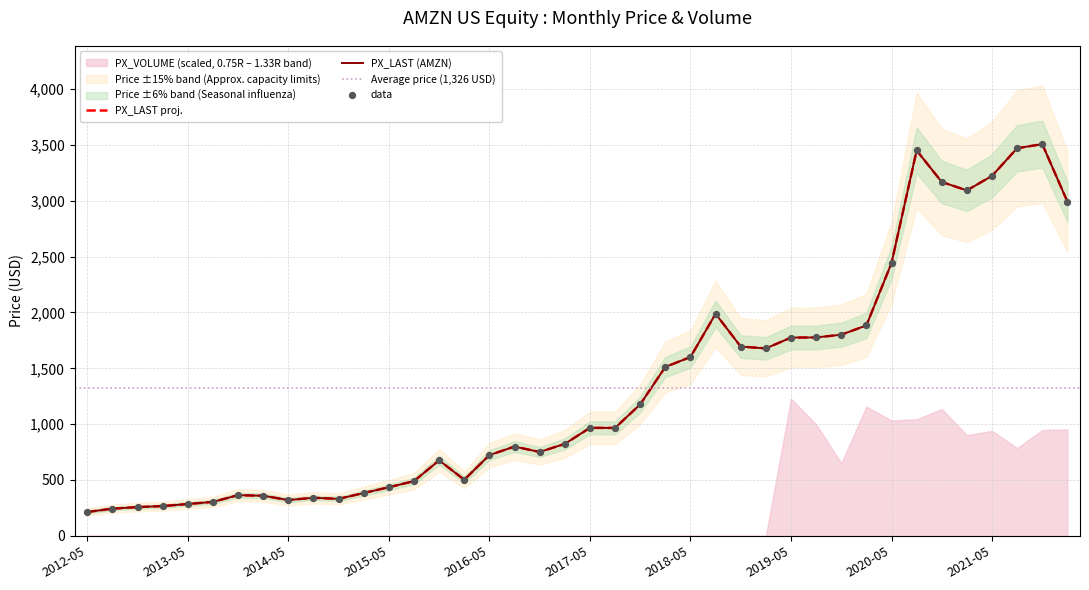

Between 2017-02 and 2020-08, which is larger?

2020-08